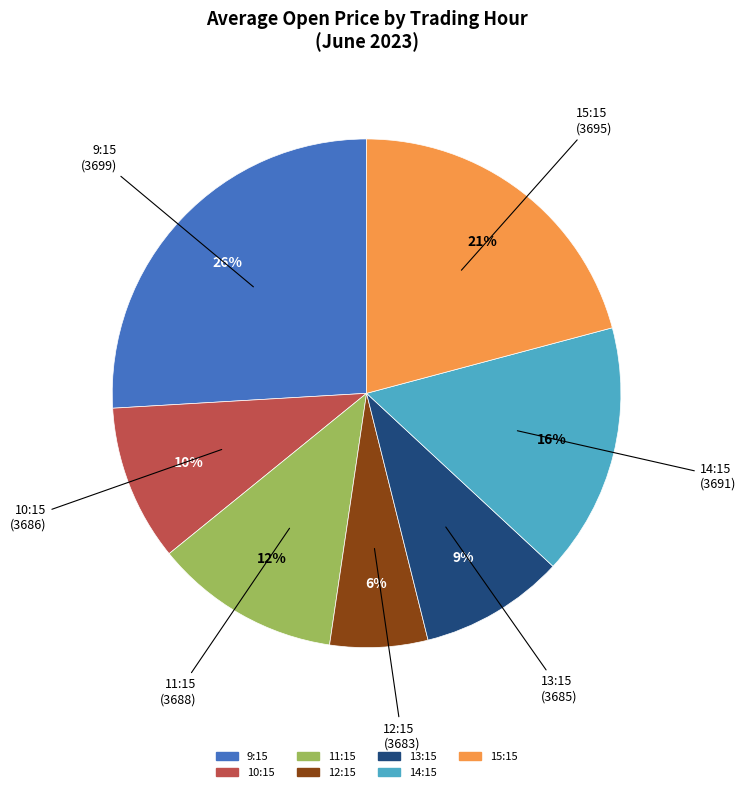

To the nearest percent, what is the average slice percentage?

14%